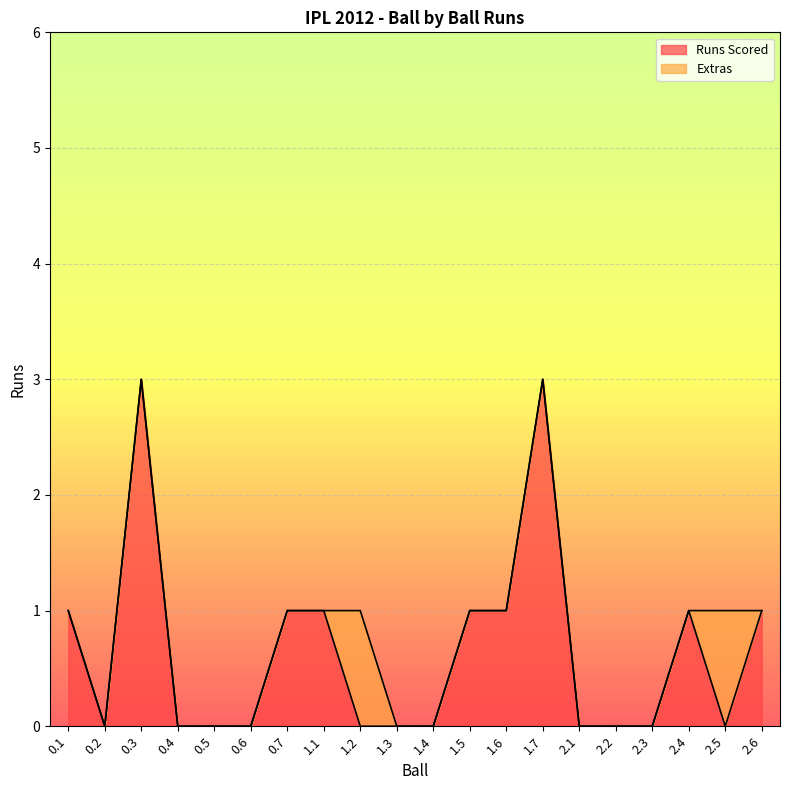

List the labels in order of value, largest first.

0.3, 1.7, 0.1, 0.7, 1.1, 1.5, 1.6, 2.4, 2.6, 0.2, 0.4, 0.5, 0.6, 1.2, 1.3, 1.4, 2.1, 2.2, 2.3, 2.5